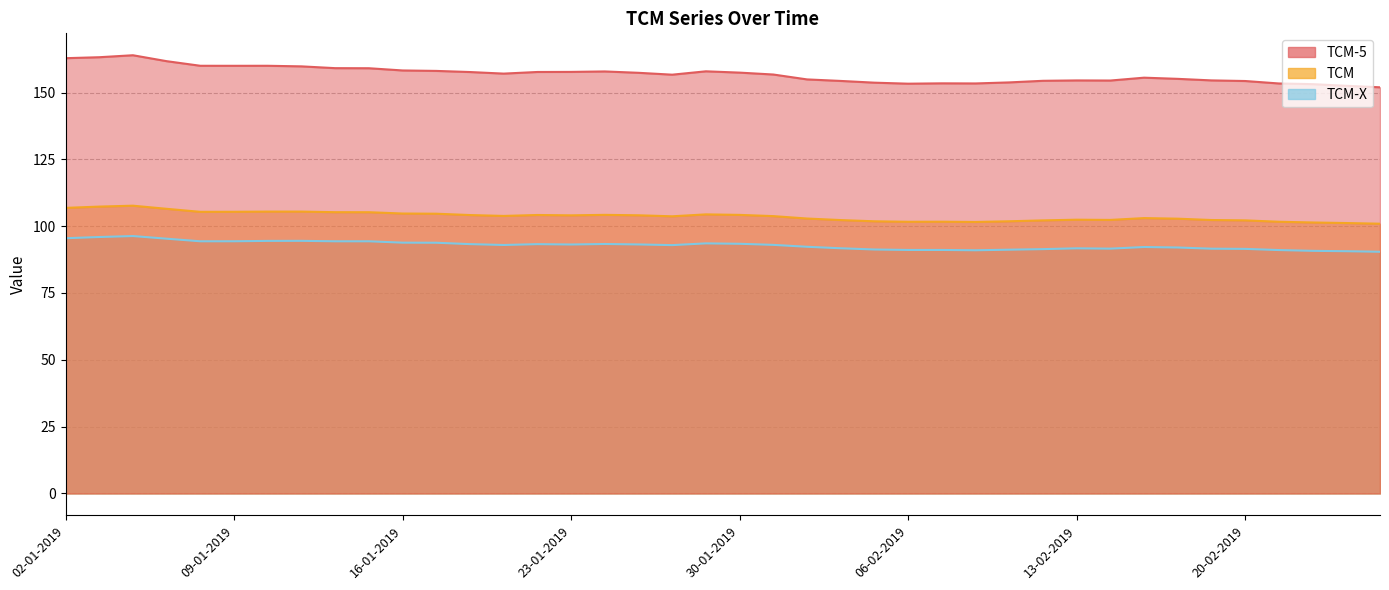

Is the value of TCM-X at 09-01-2019 greater than the value of TCM at 22-02-2019?

No